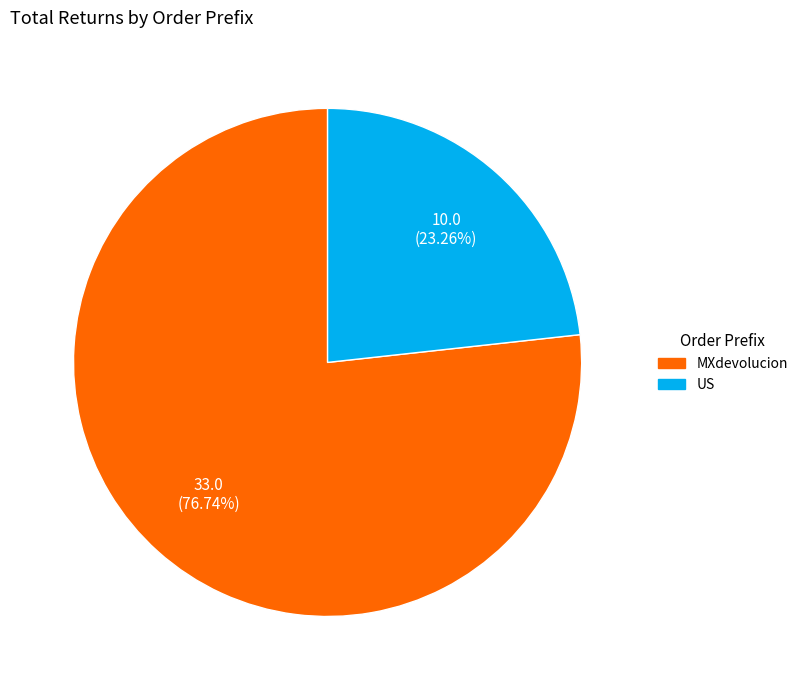

Rank the categories by value from lowest to highest.

US, MXdevolucion